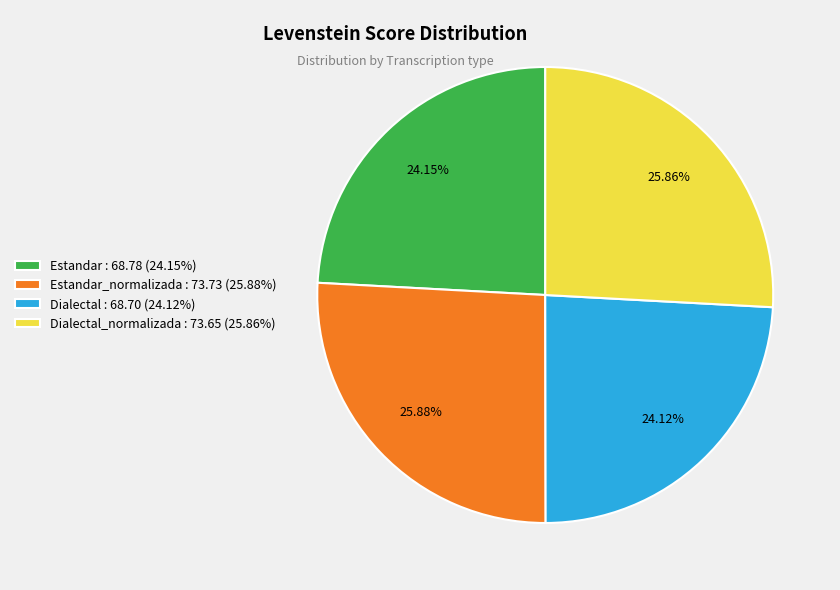

What is the ratio of the value at Dialectal : 68.70 (24.12%) to the value at Estandar_normalizada : 73.73 (25.88%)?

0.9